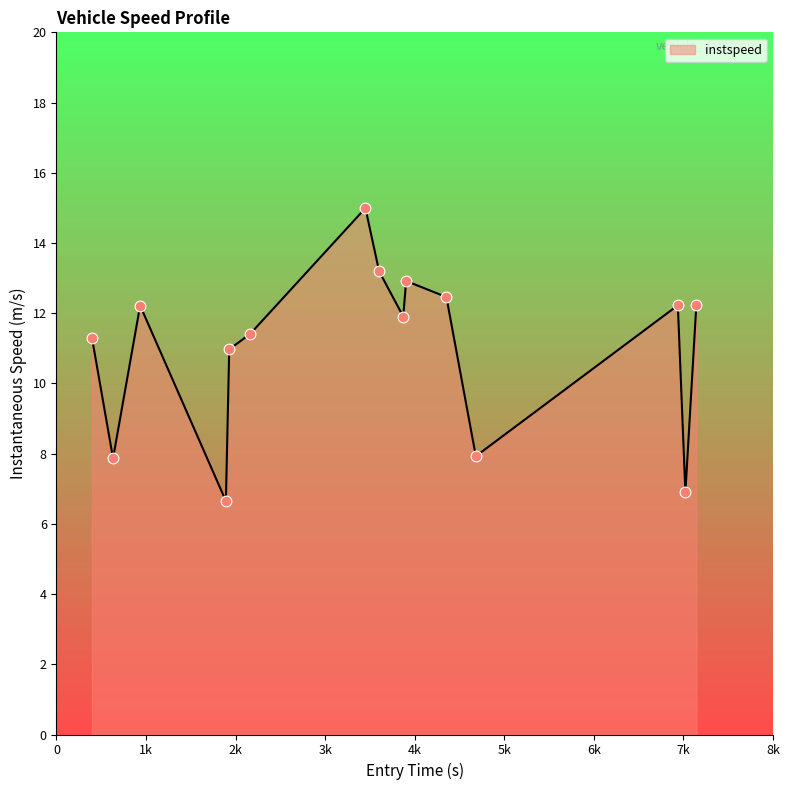

What is the difference between the maximum and minimum values?

8.3